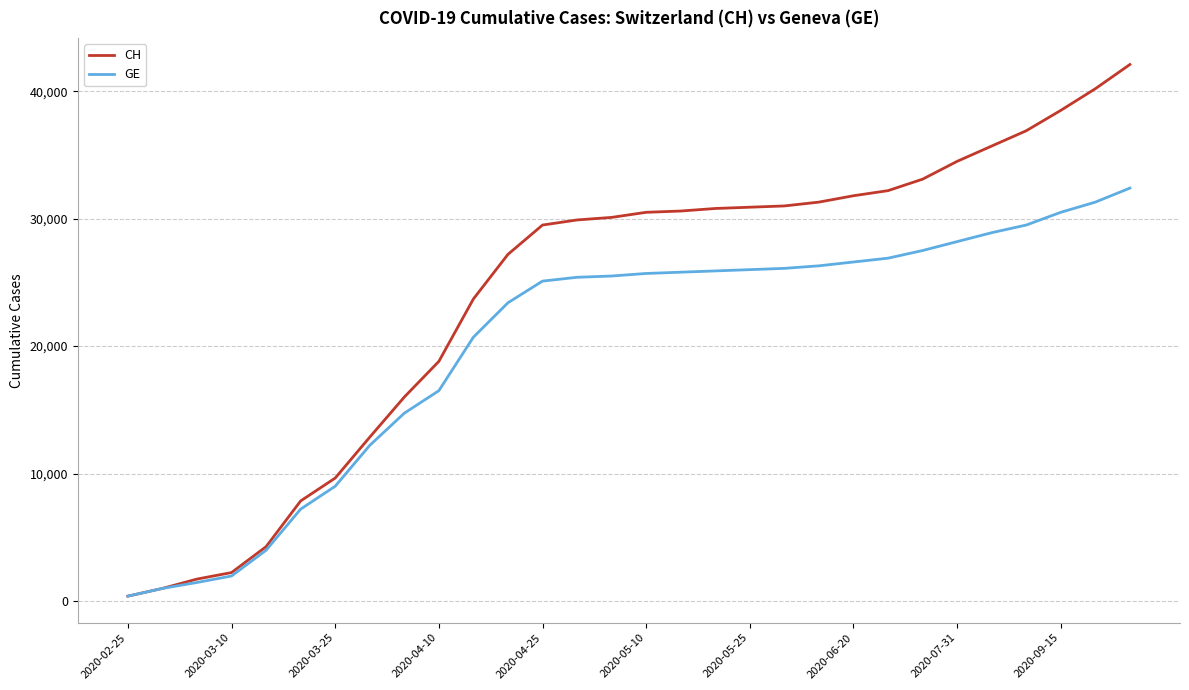

List the series in order of their peak value, lowest first.

GE, CH